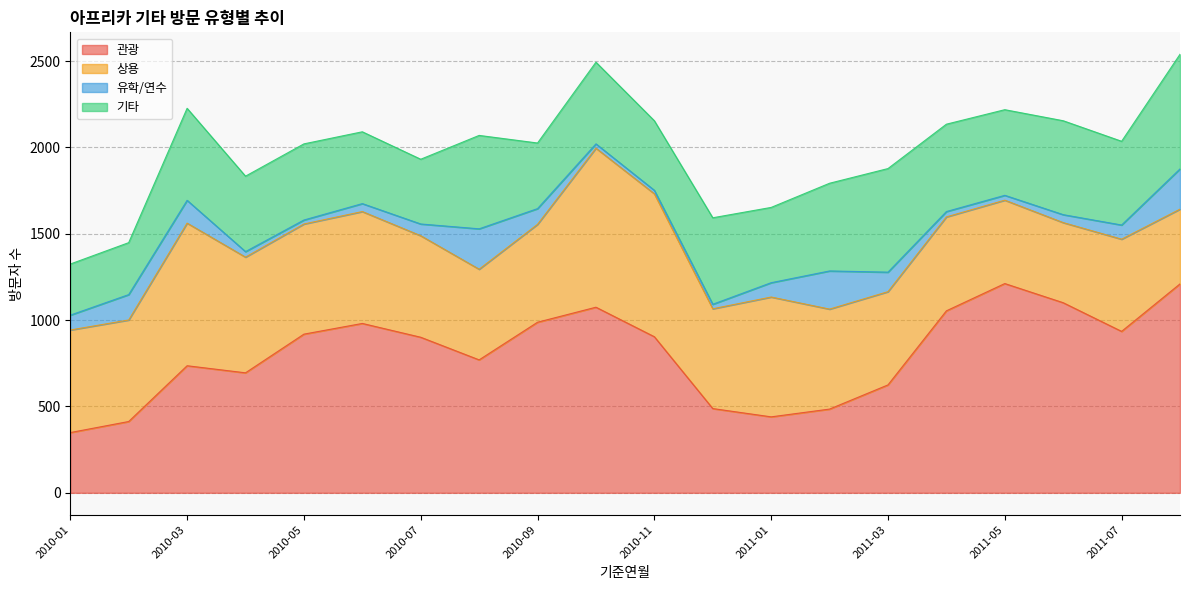

Where is 상용 nearest to the value 677?

2010-04